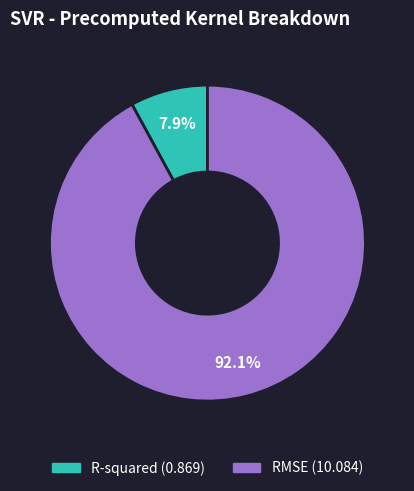

How many slices are in this pie chart?

2